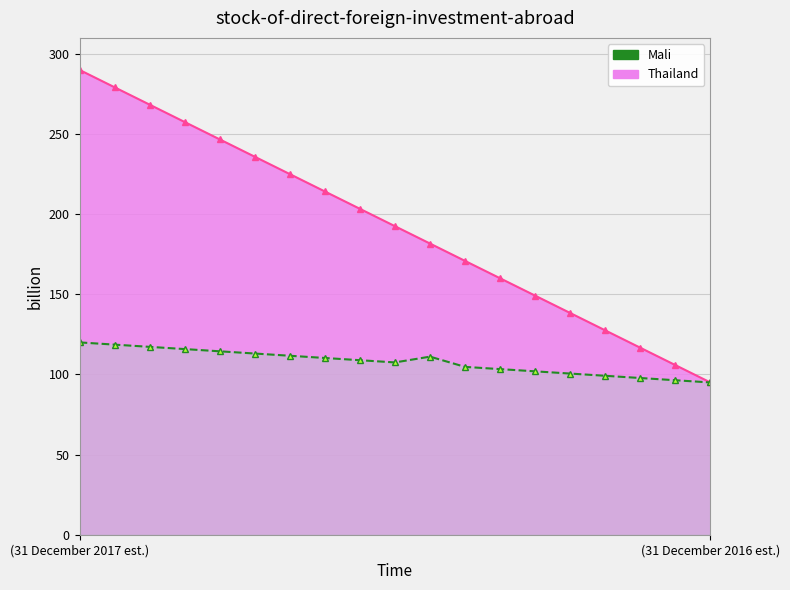

What is the smallest value displayed?

95.0